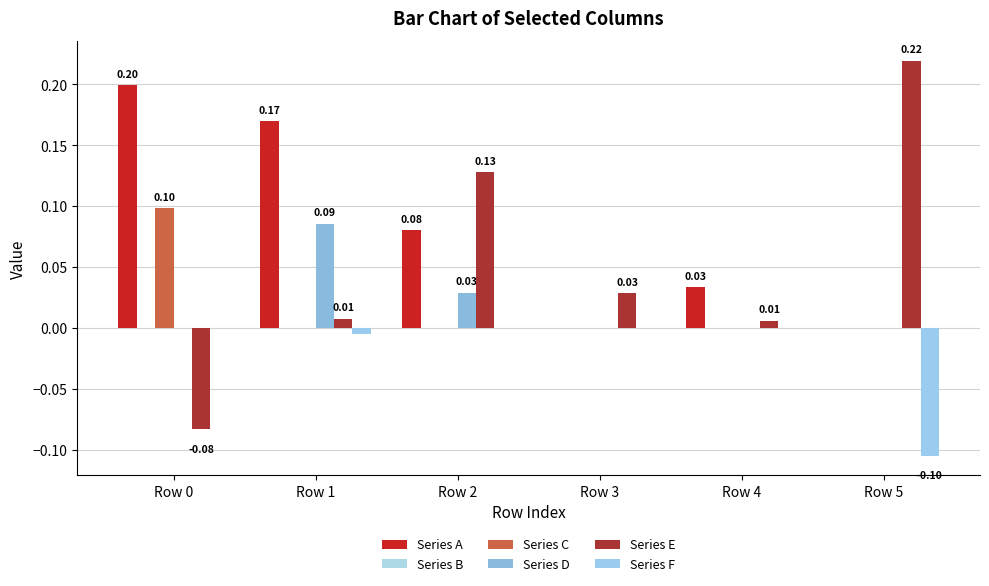

How many categories are shown in the chart?

6